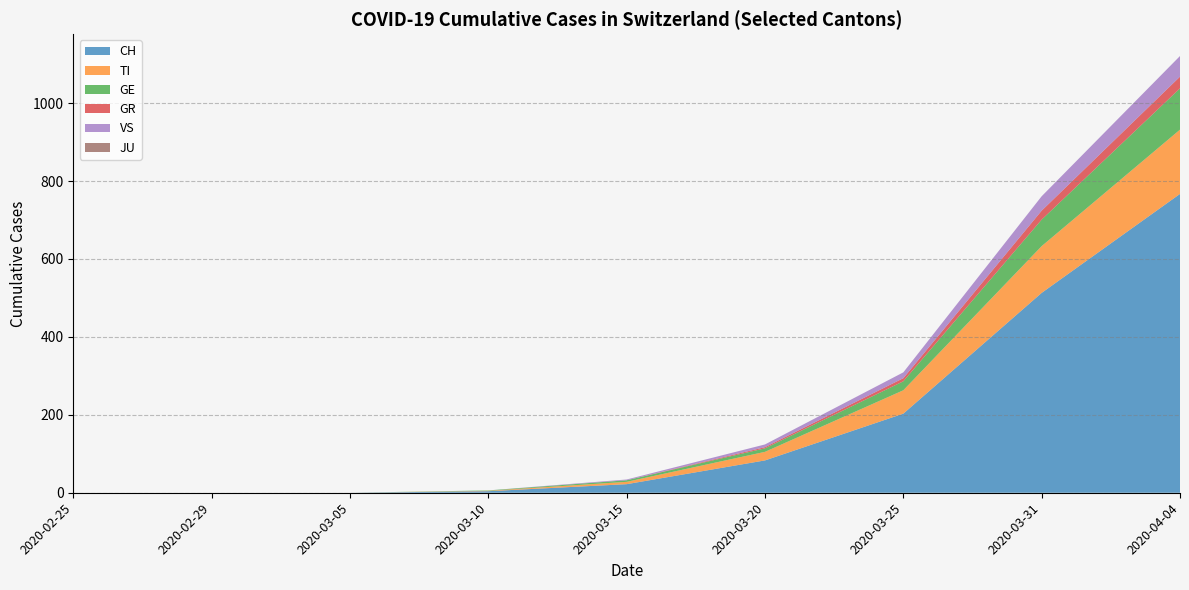

At which label does CH reach its peak?

2020-04-04